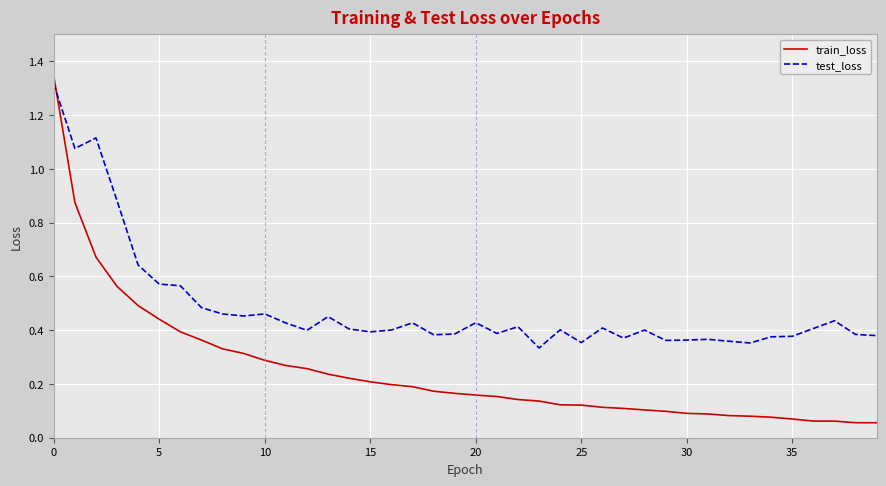

True or false: train_loss and test_loss cross at least once.

True